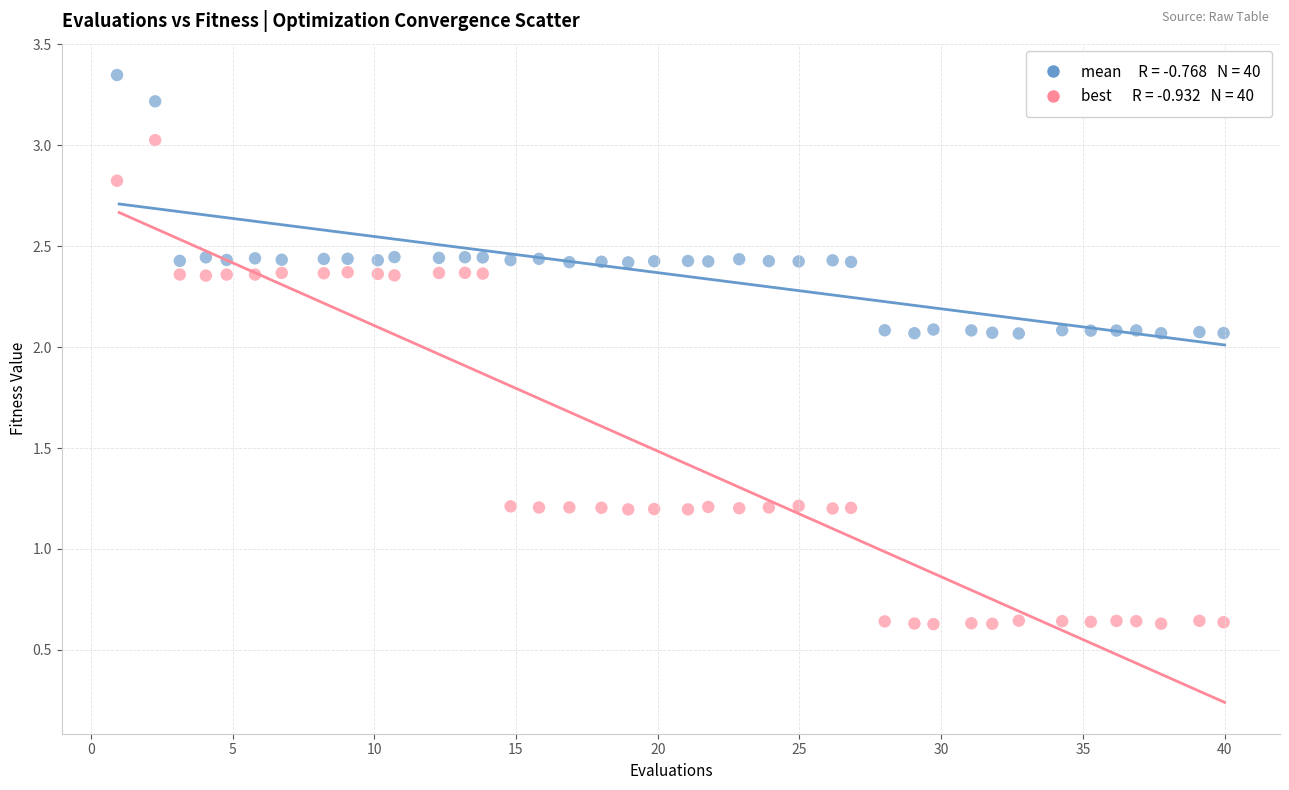

Across all data points, what is the range of Y values (max minus min)?

2.7